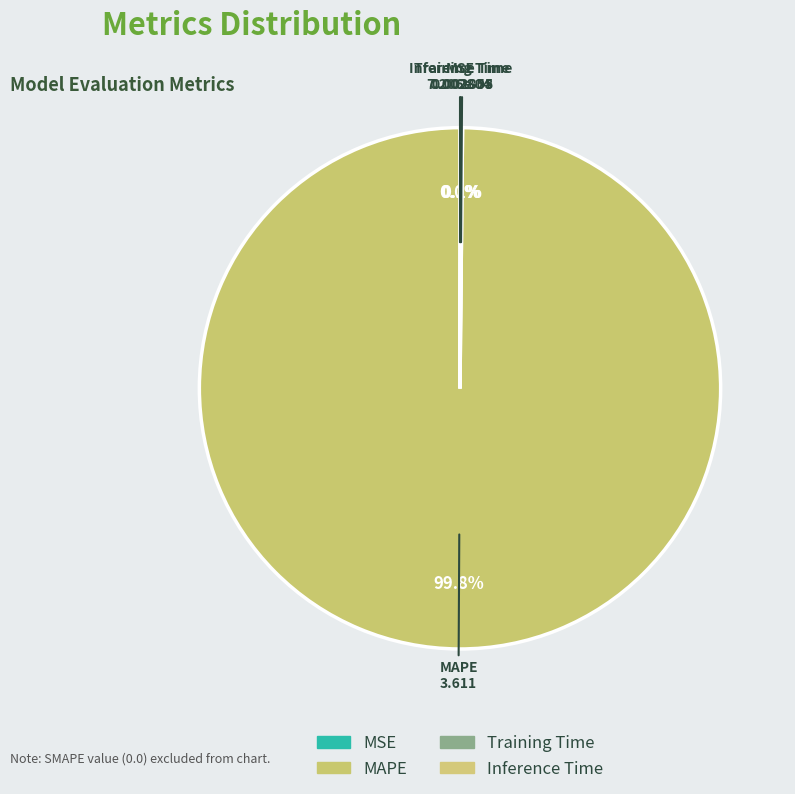

What is the largest slice in the pie chart?

MAPE